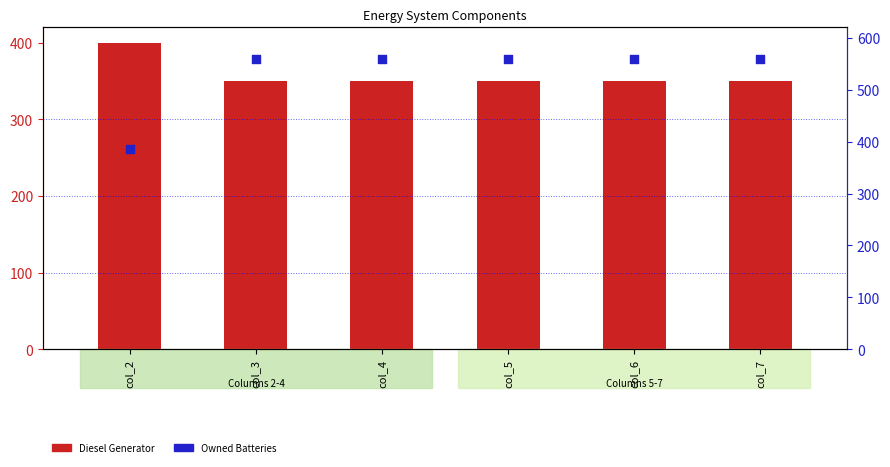

At how many categories does at least one series exceed 492?

5